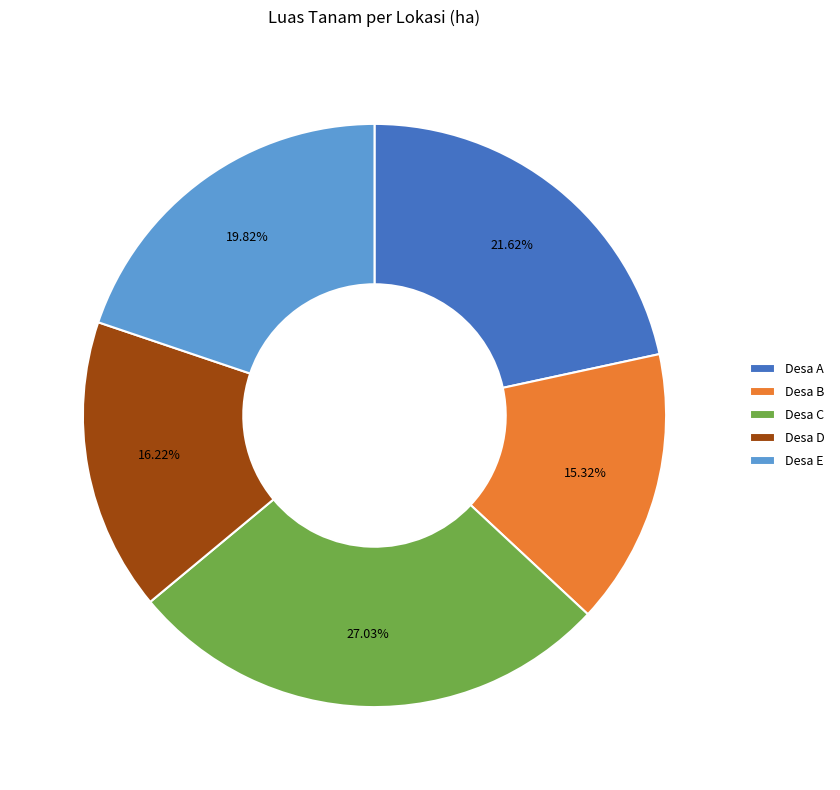

Combined, what portion of the pie is Desa A and Desa E?

41.4%